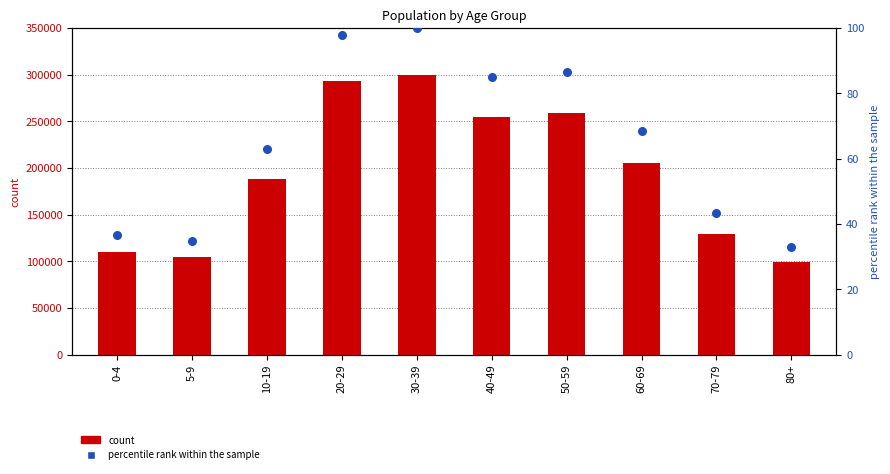

Which series reaches the minimum Y coordinate?

percentile rank within sample